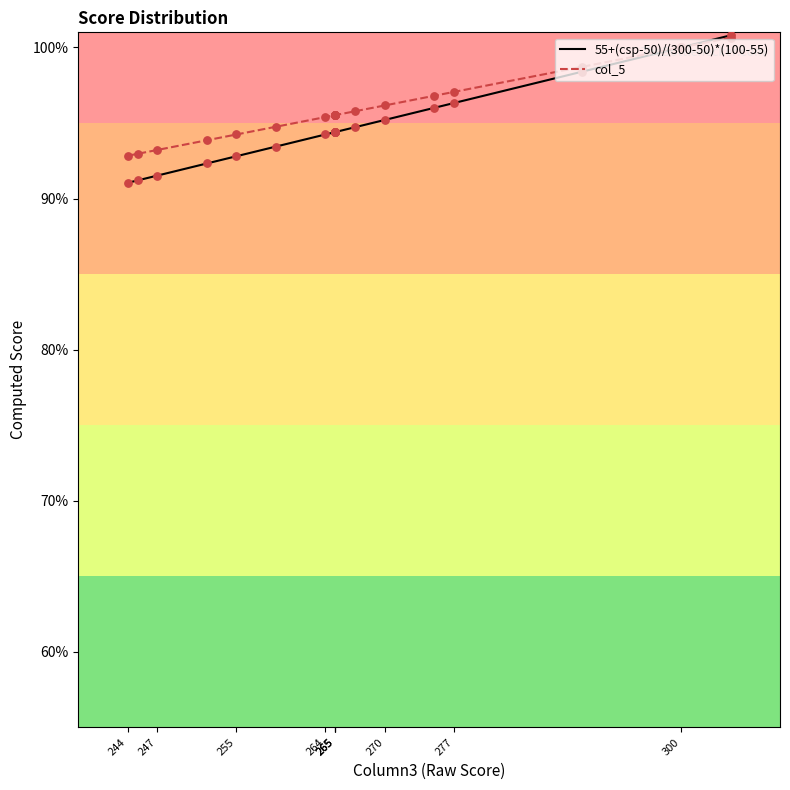

Which series has the widest spread of Y values?

55+(csp-50)/(300-50)*(100-55)